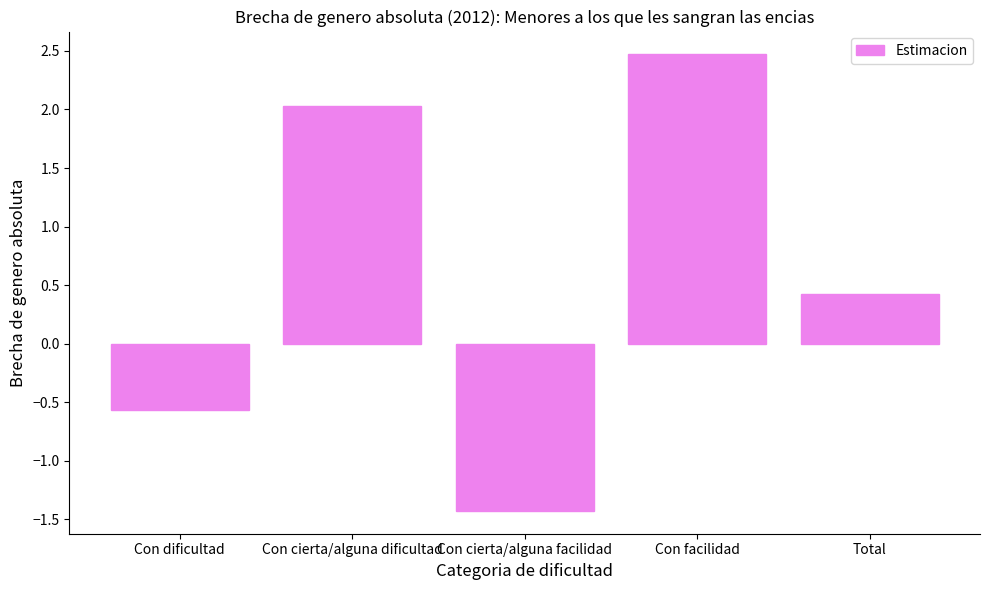

What is the maximum value shown in the chart?

2.5